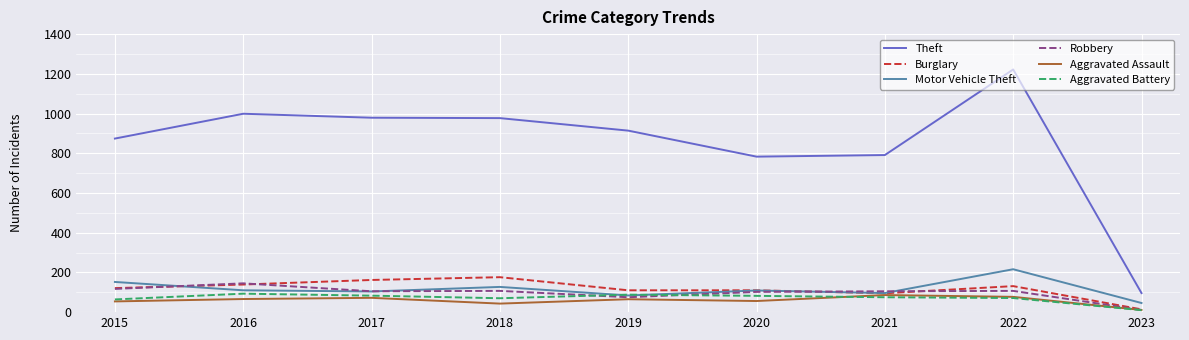

What is the difference between the highest and lowest values at 2017?

907